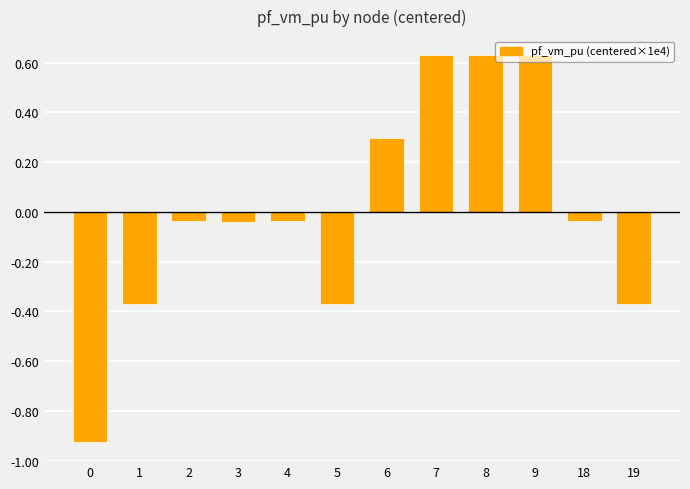

Does the chart contain stacked bars?

No